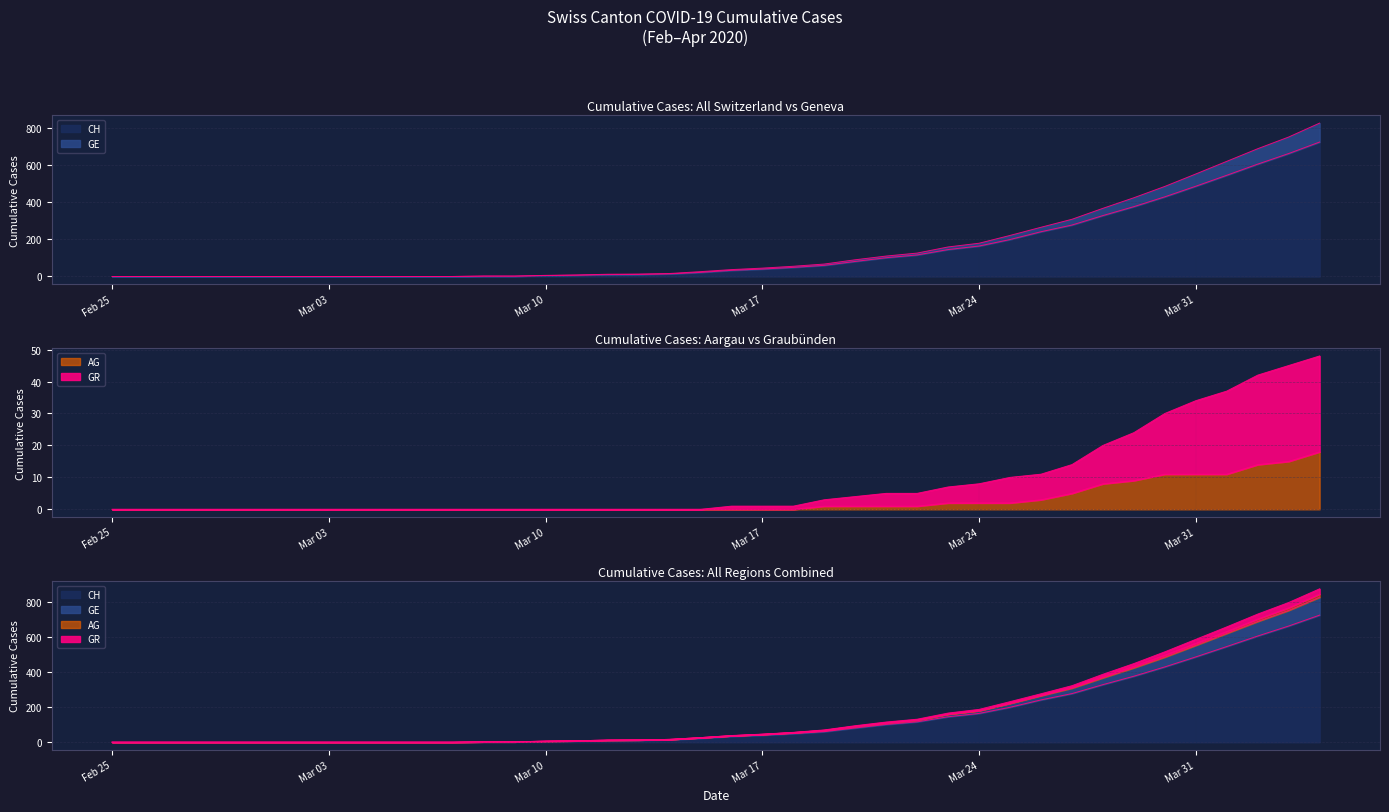

Is the value of GE at 2020-03-06 greater than the value of AG at 2020-03-30?

No